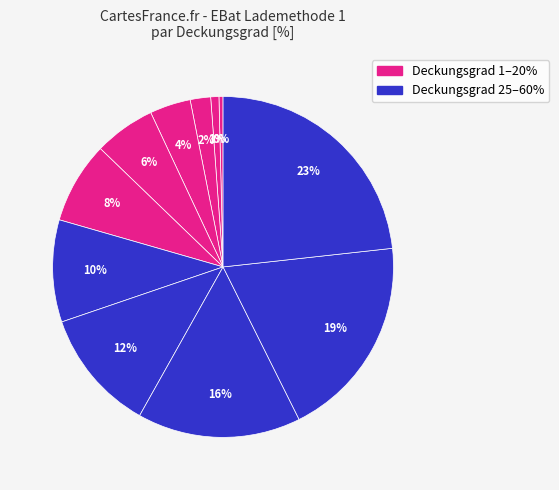

How many segments does this pie chart have?

11